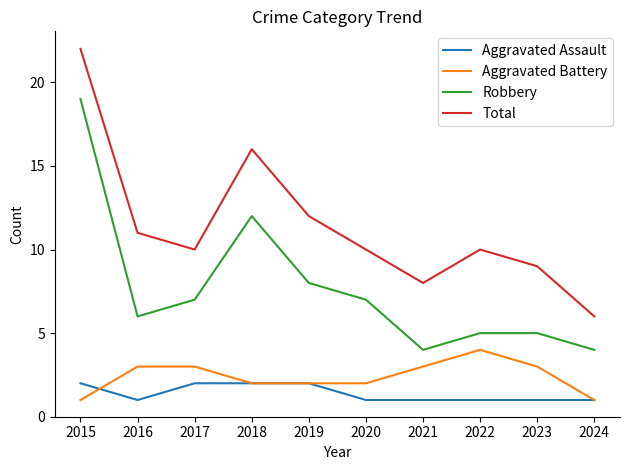

True or false: Robbery has more than 2 points higher than both neighbors.

False